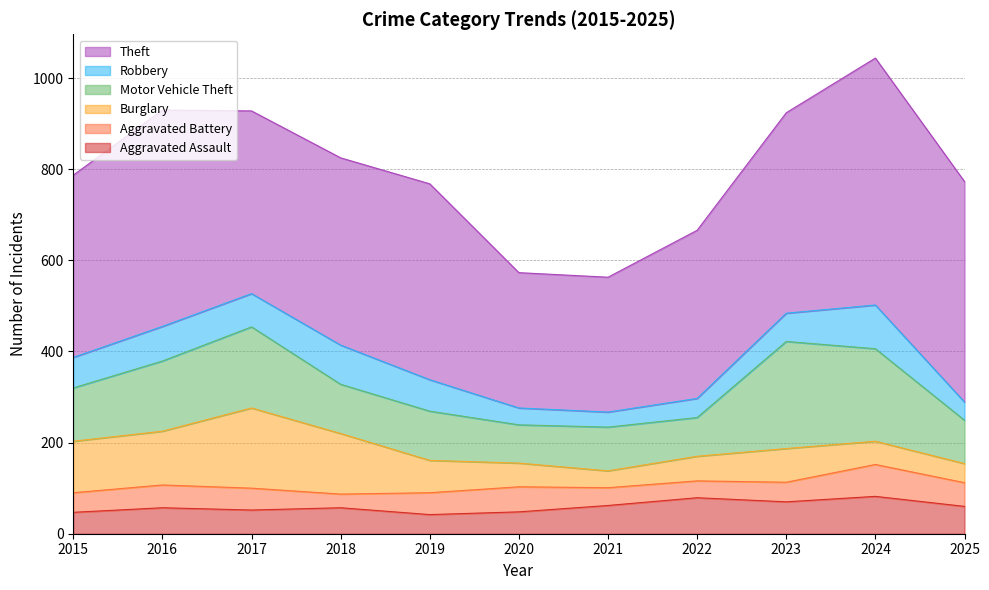

The value of Theft at 2025 is 311. True or false?

False